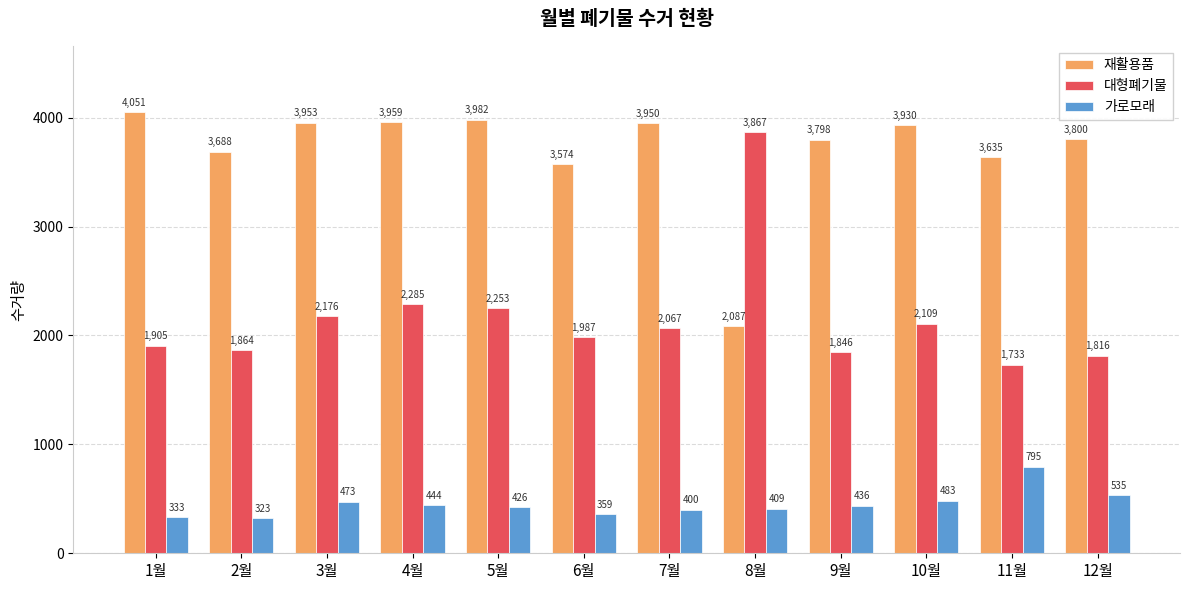

Reading right to left, what are all the values shown in this chart?

재활용품: 3800	3635	3930	3798	2087	3950	3574	3982	3959	3953	3688	4051
대형폐기물: 1816	1733	2109	1846	3867	2067	1987	2253	2285	2176	1864	1905
가로모래: 535	795	483	436	409	400	359	426	444	473	323	333